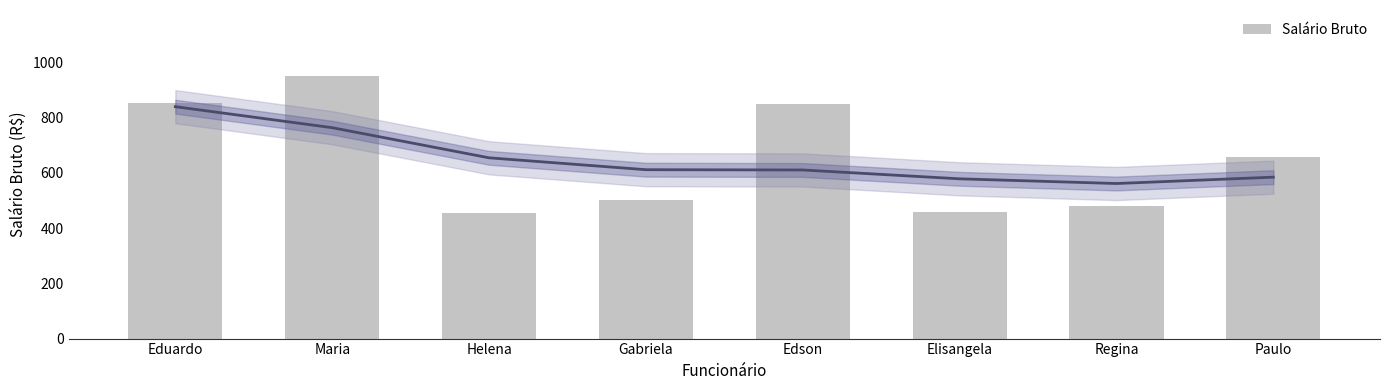

Are the bars grouped side by side (vs. stacked)?

No